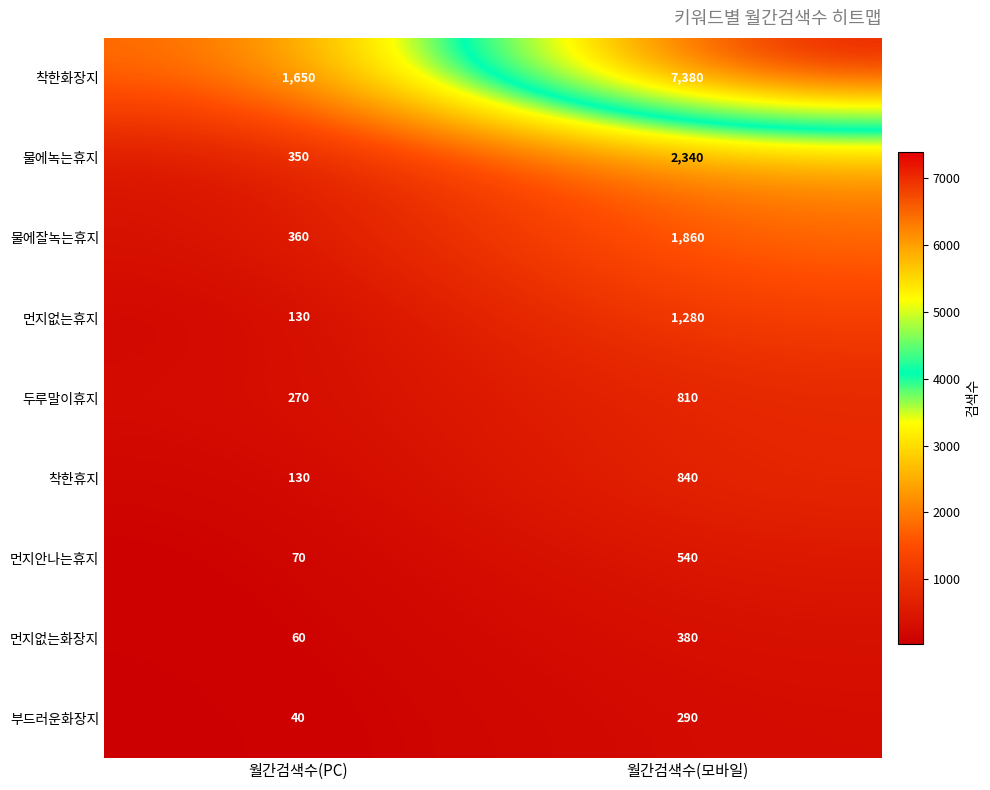

Count the number of data series in this chart.

9